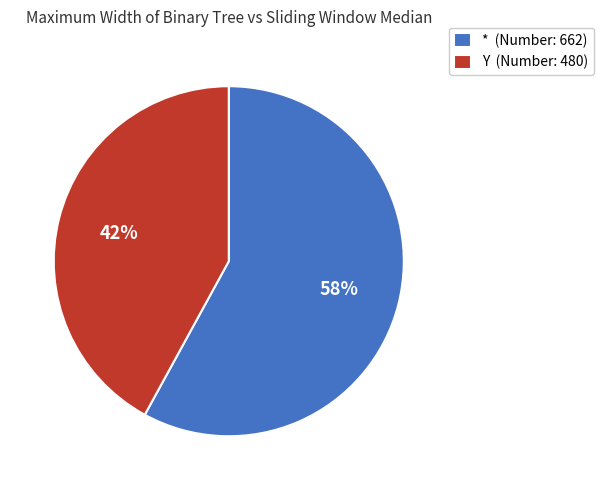

What is the ratio of the value at Y to the value at *?

0.7